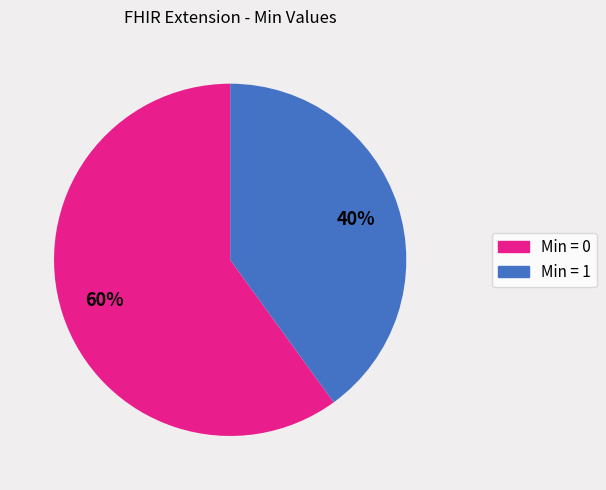

To the nearest percent, what is the difference between the largest and smallest slice percentages?

20%